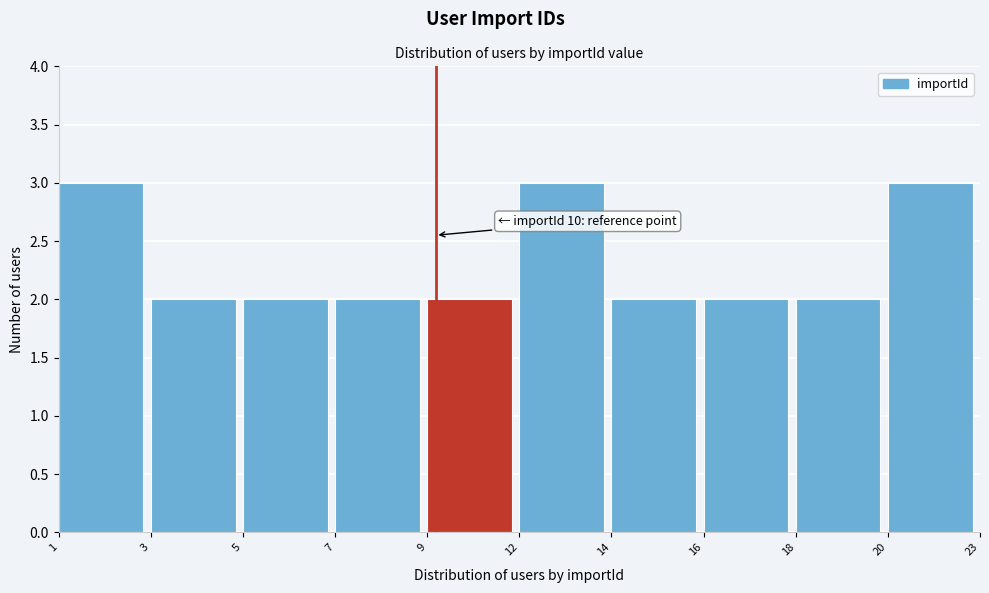

Reading right to left, what are all the values shown in this chart?

20=3	18=2	16=2	14=2	12=3	9=2	7=2	5=2	3=2	1=3